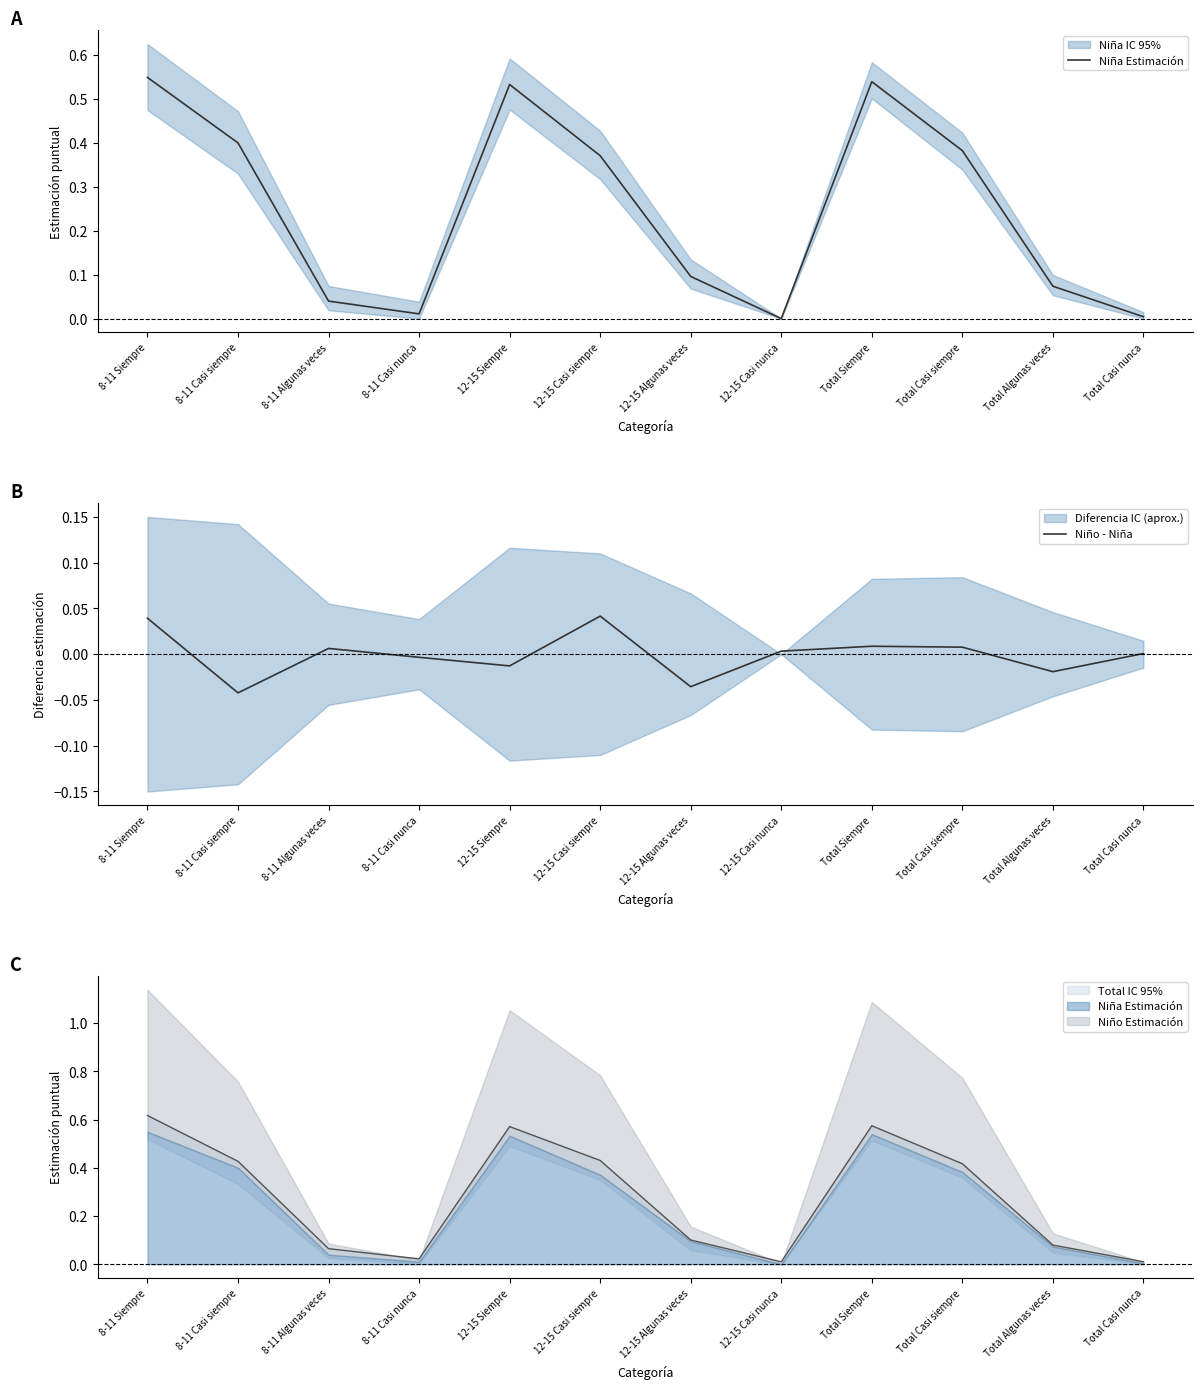

Reading left to right, what are all the values shown in this chart?

Niña Estimación: 0.5	0.4	0.0	0.0	0.5	0.4	0.1	0.0	0.5	0.4	0.1	0.0
Niño - Niña: 0.0	-0.0	0.0	-0.0	-0.0	0.0	-0.0	0.0	0.0	0.0	-0.0	0.0